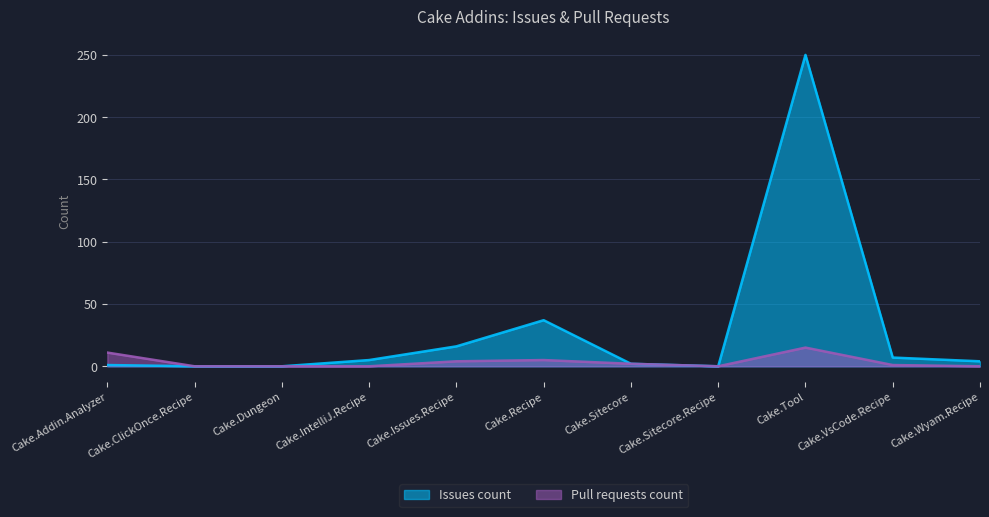

What position from the right is Cake.Wyam.Recipe?

1